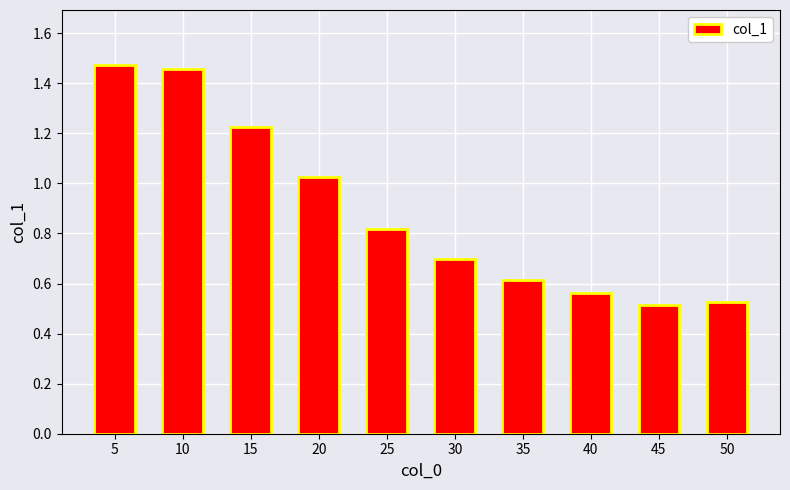

List the labels in order of value, largest first.

5, 10, 15, 20, 25, 30, 35, 40, 50, 45